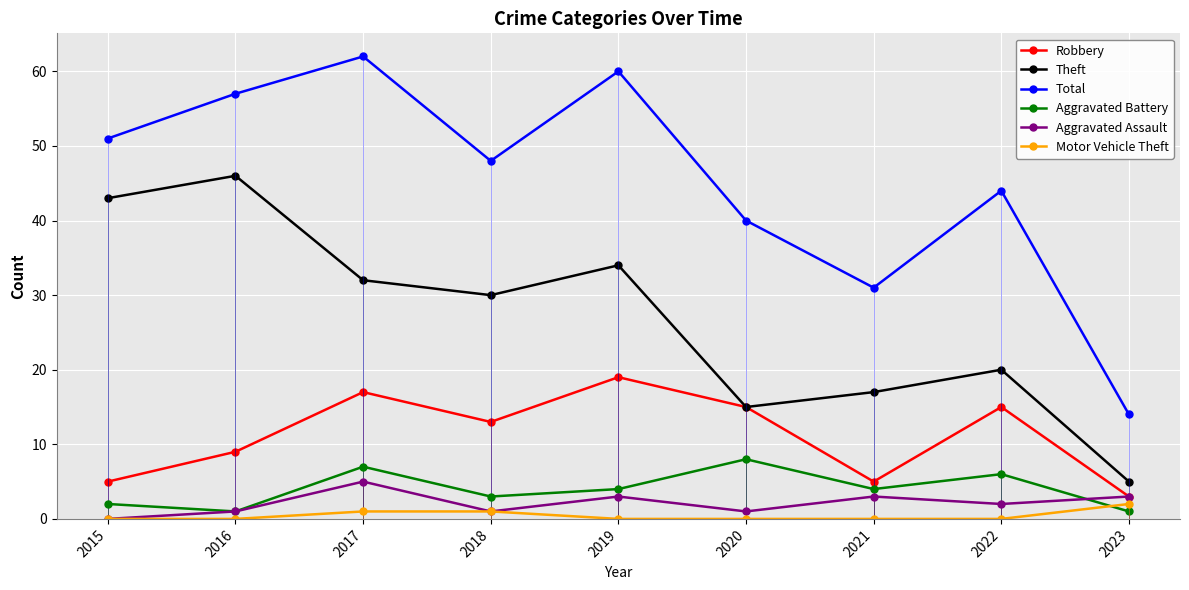

Rank the series by their maximum value, from lowest to highest.

Motor Vehicle Theft, Aggravated Assault, Aggravated Battery, Robbery, Theft, Total